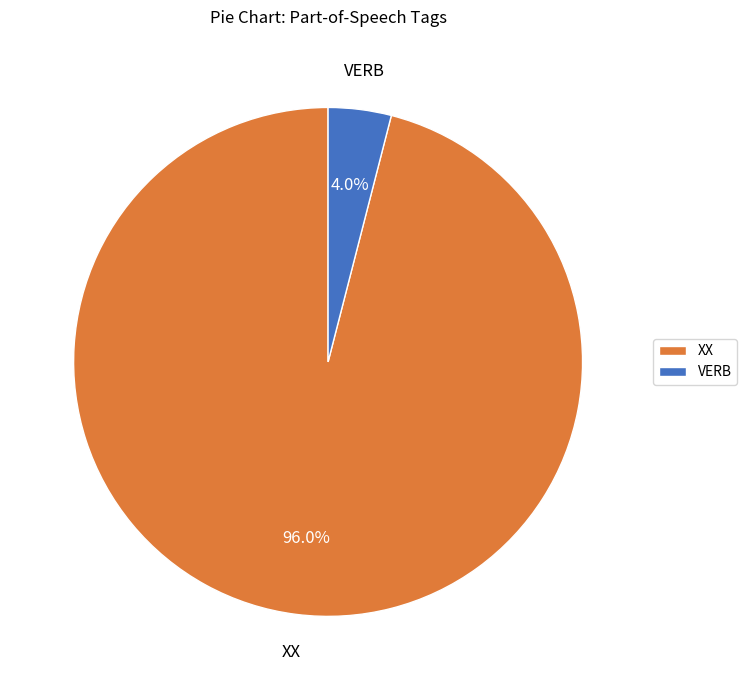

How many segments does this pie chart have?

2